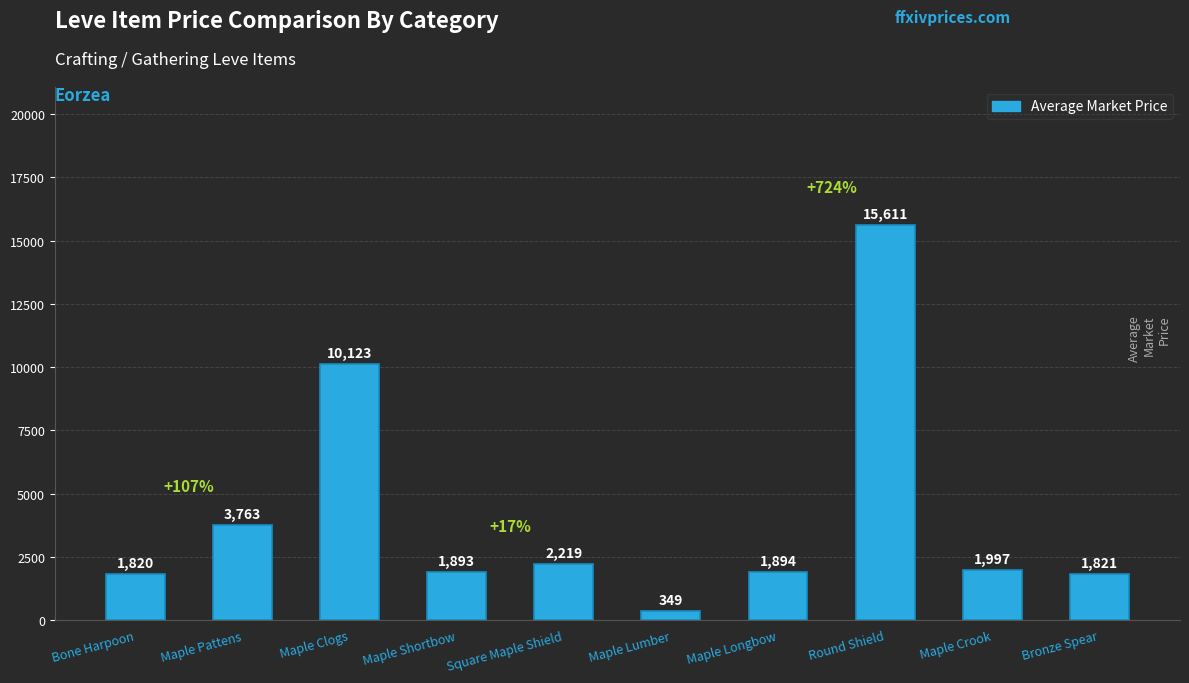

Reading left to right, transcribe all the data shown in this chart.

1820	3763	10123	1893	2219	349	1894	15611	1997	1821